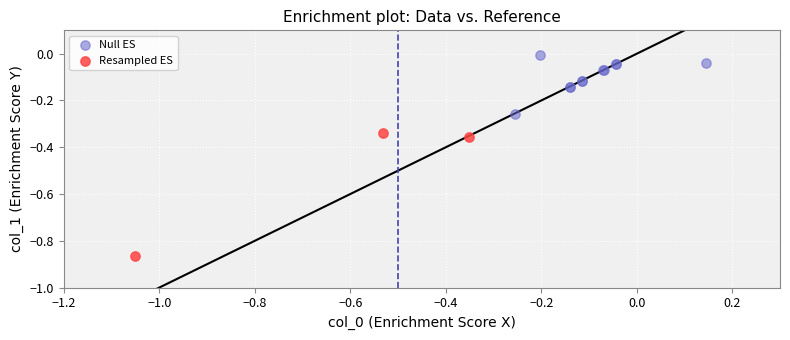

Which series reaches the maximum Y coordinate?

Null ES